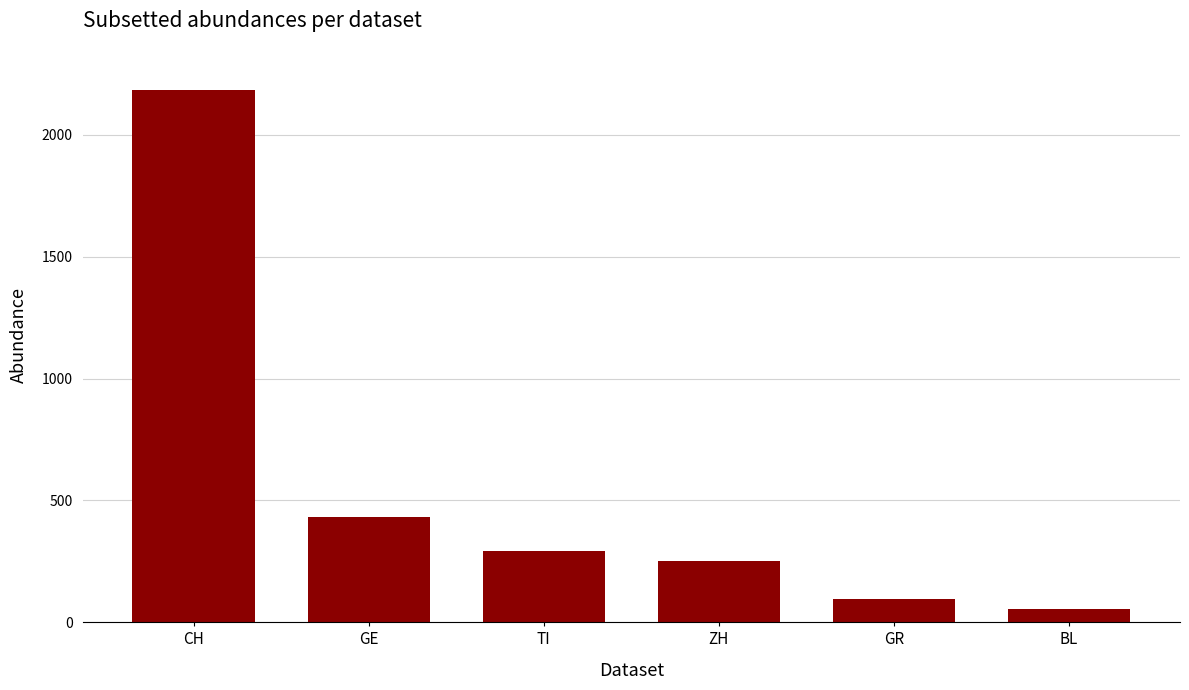

What is the sum of the values at TI and CH?

2476